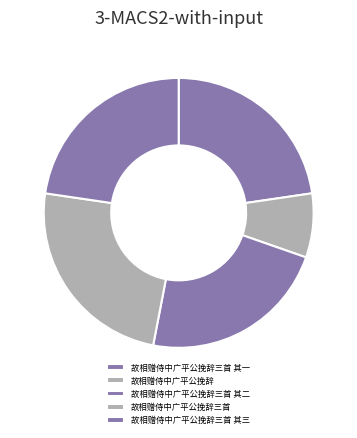

How many segments does this pie chart have?

5